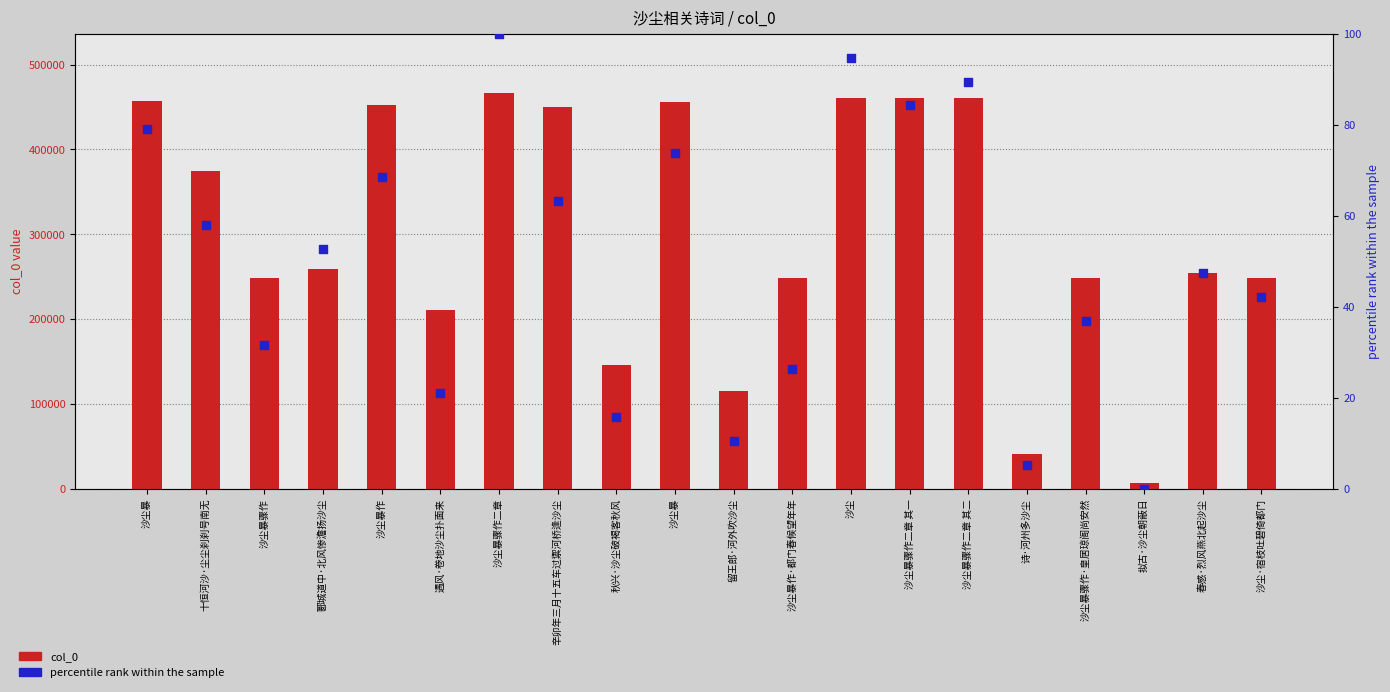

What are all the series names shown in the legend?

col_0, percentile rank within the sample